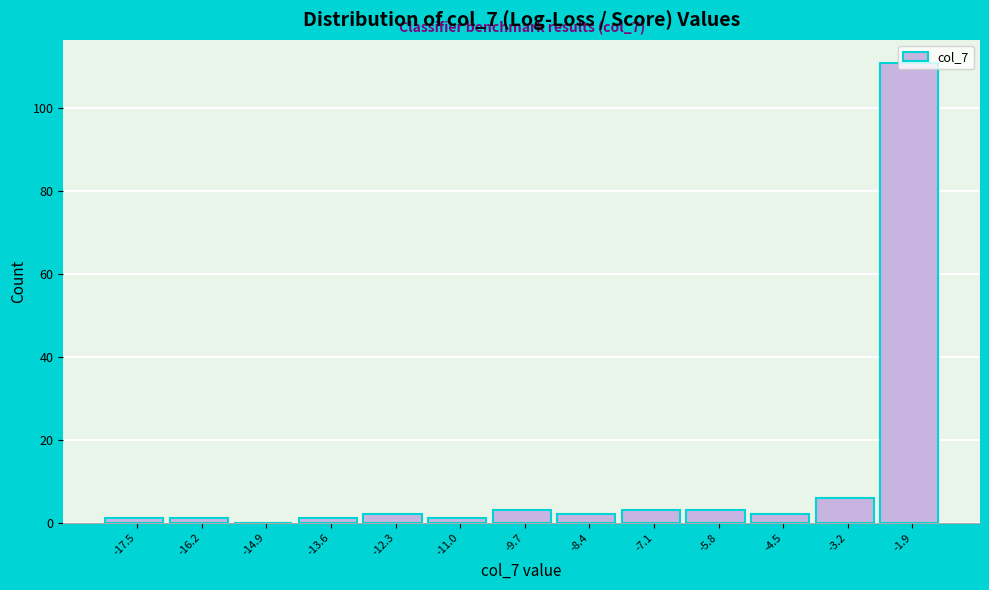

What is the sum of all values?

136